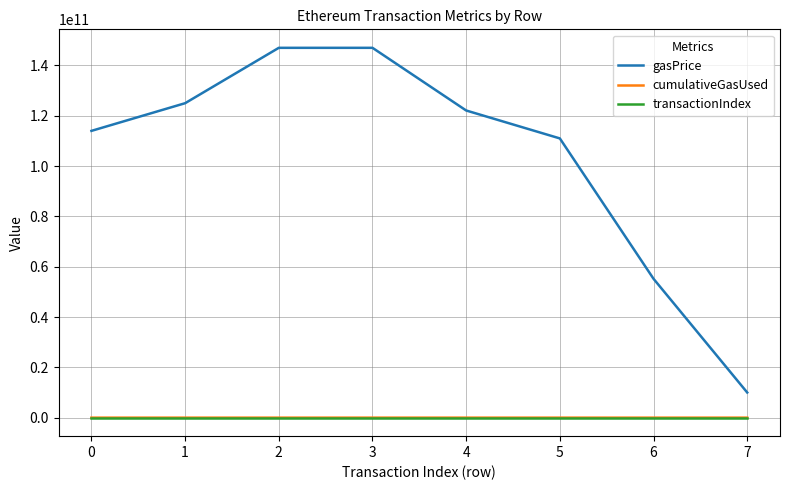

Where does the cumulativeGasUsed series first go above 10195608?

3